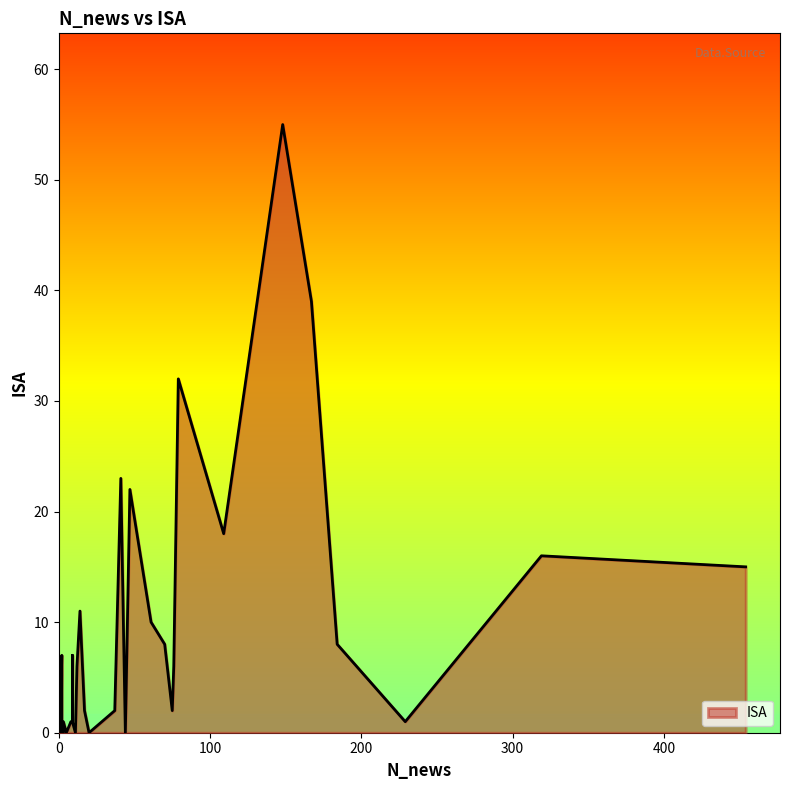

How many values are above zero?

28